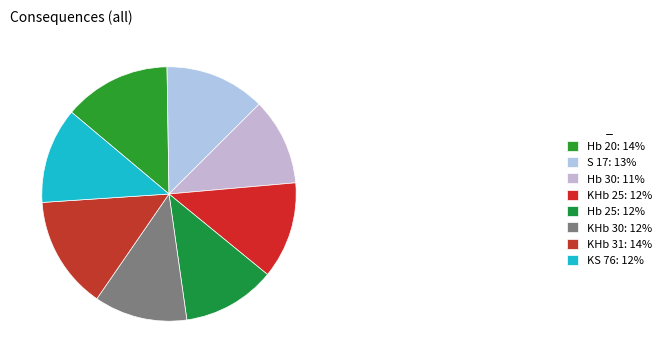

To the nearest percent, what portion does KHb 25 represent?

12%